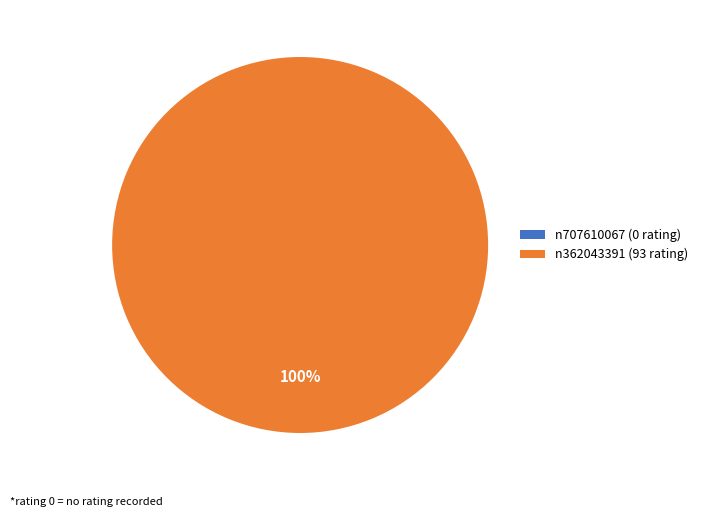

Combined, do n362043391 and n707610067 account for over 50%?

Yes